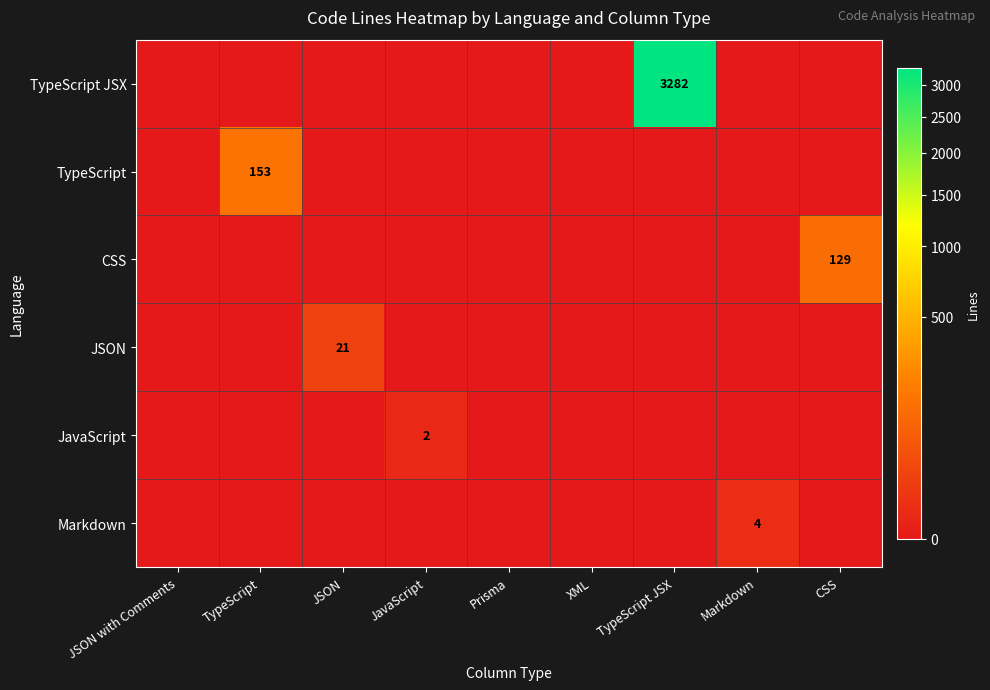

At how many categories does at least one series exceed 3182?

1